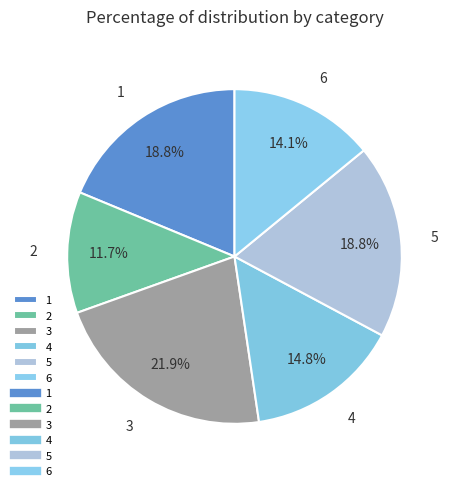

Is it true that 2 is 3% of the pie?

False